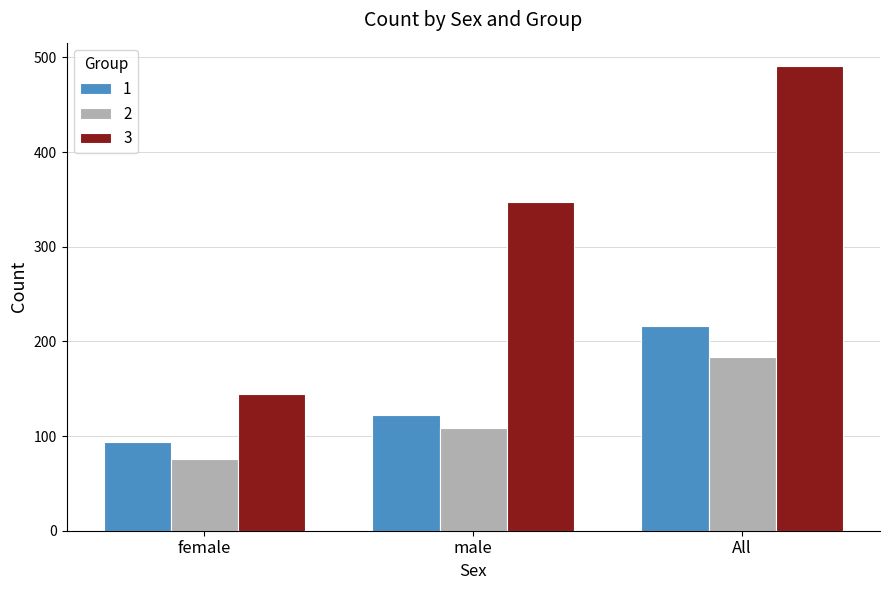

What is the spread (max minus min) of values at male?

239